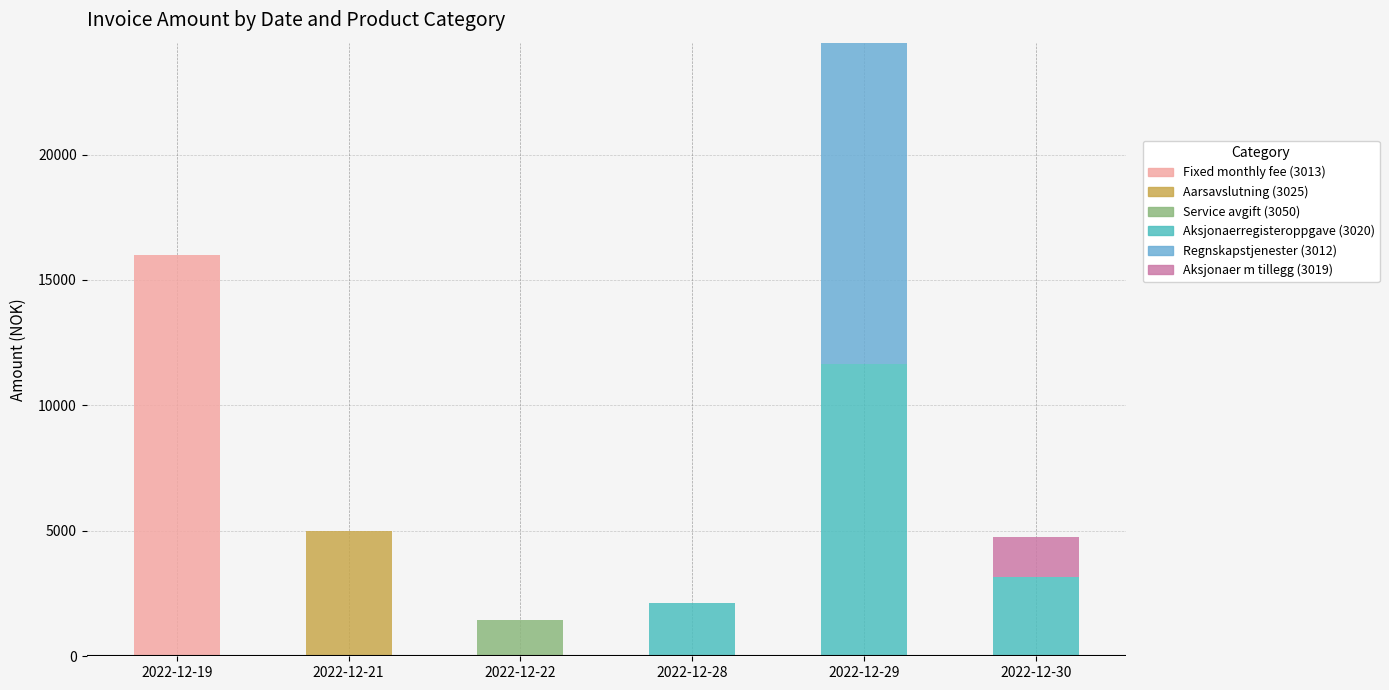

Which category has the highest value in the Fixed monthly fee (3013) series?

2022-12-19